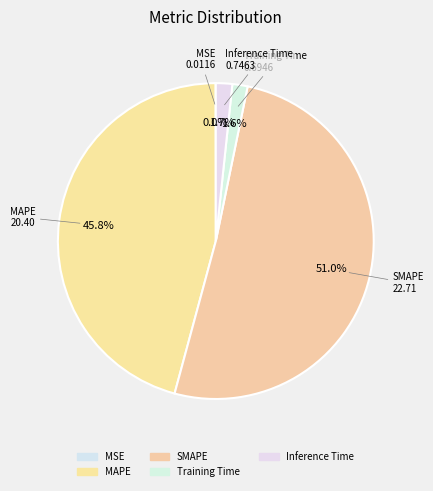

What is the change in value from MSE to Inference Time?

+0.7